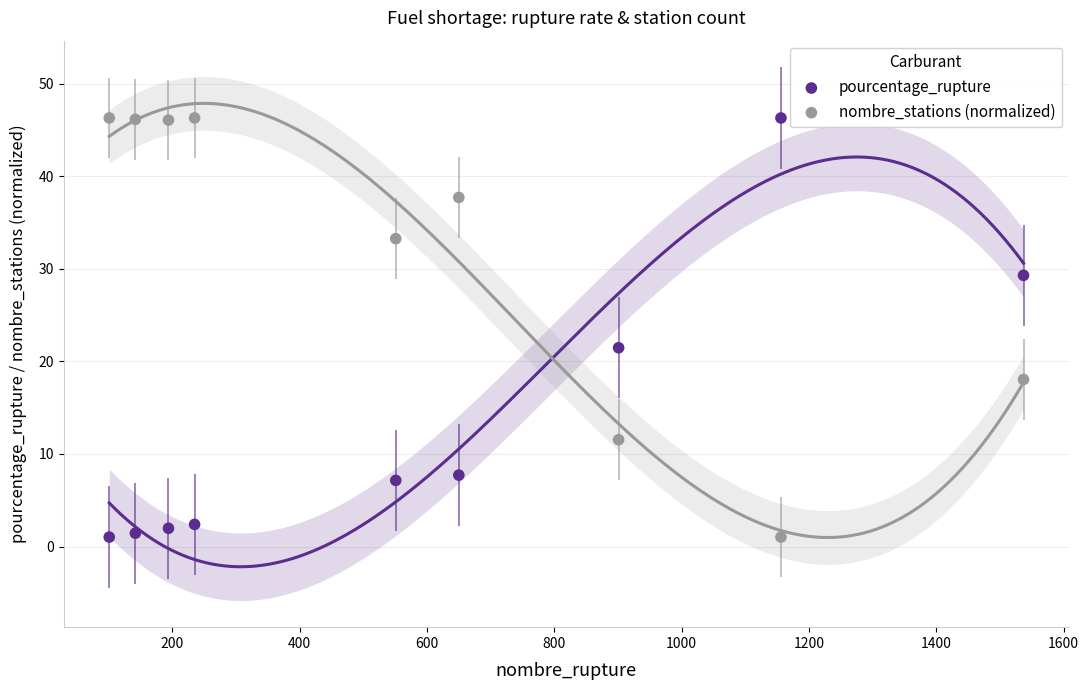

What is the X range (max minus min) for the scatter plot?

1436.0